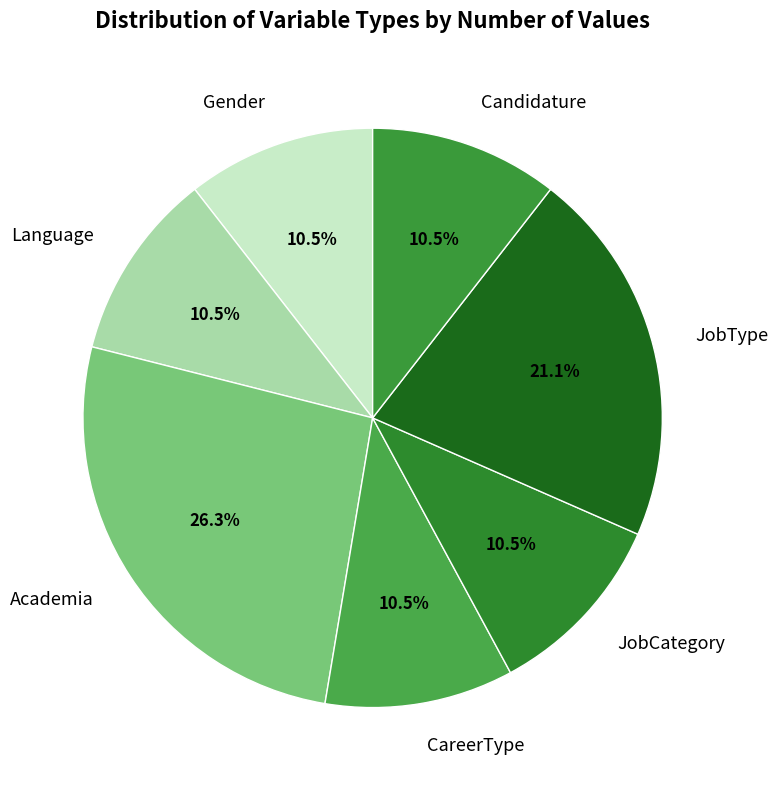

Approximately how many times larger is the value at JobType compared to CareerType?

2.0